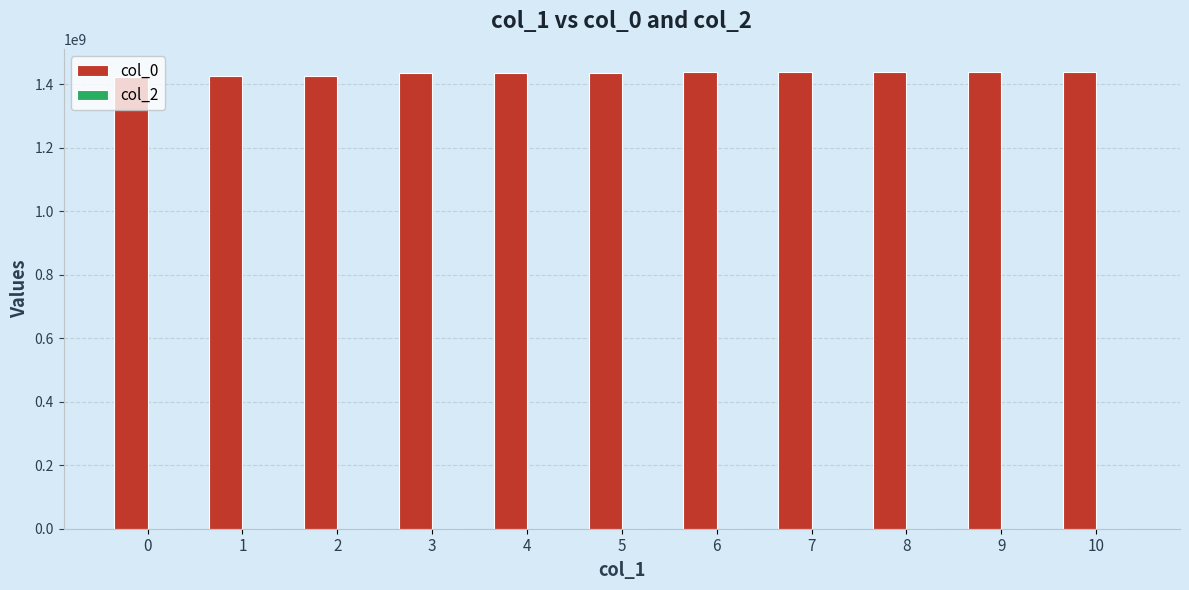

What is the value of the 11th bar from the left?

1440220898